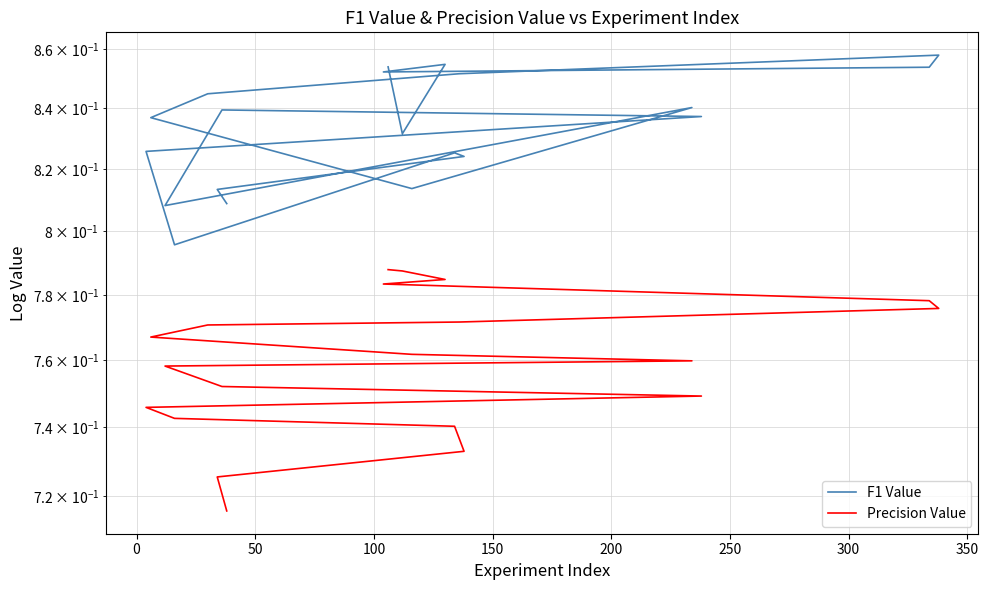

List the series in order of their peak value, lowest first.

Precision Value, F1 Value